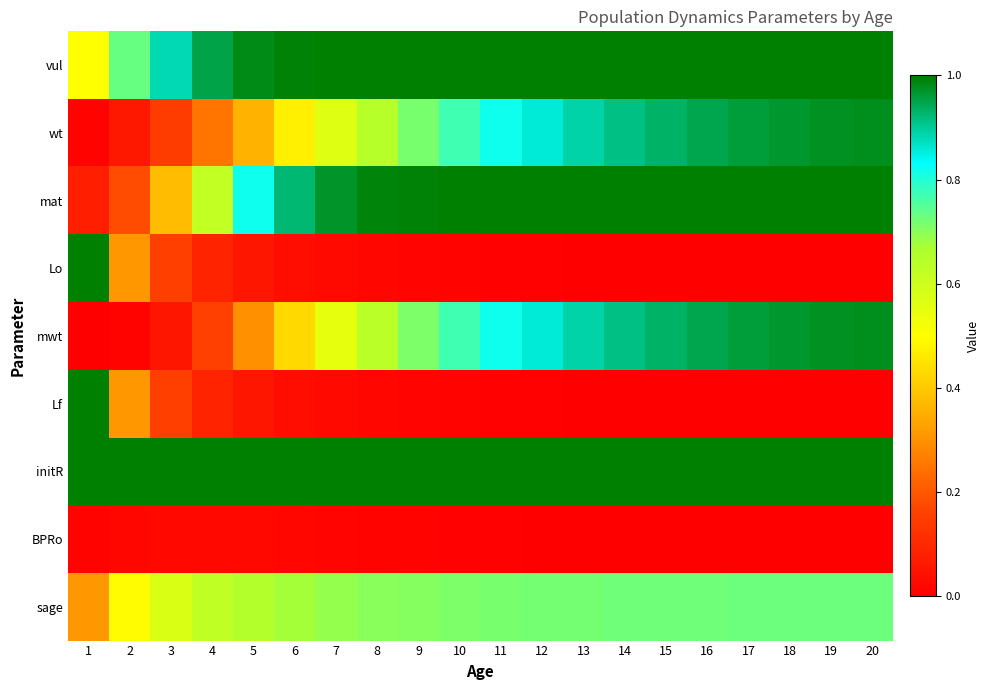

At which category is the sum across all series the highest?

20